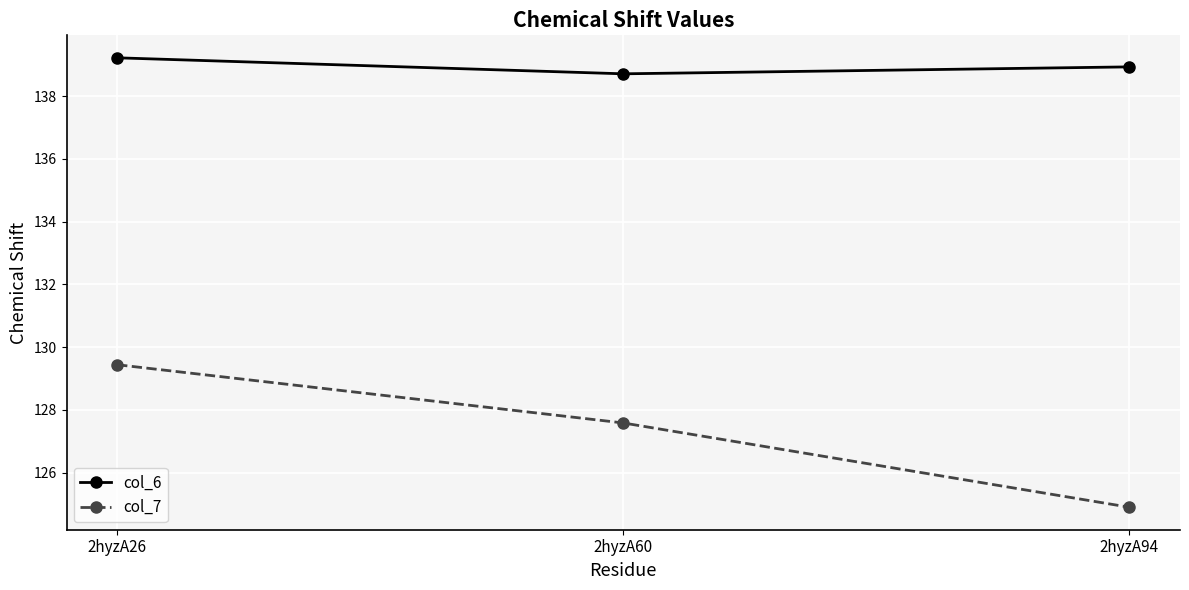

Which series has the largest total across all categories?

col_6